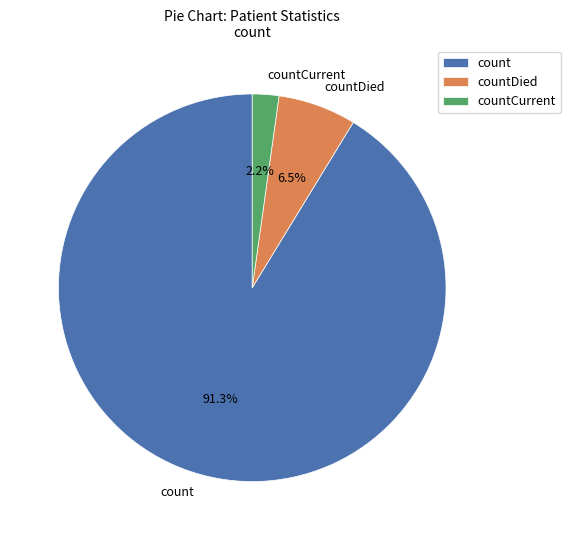

To the nearest percent, what percentage of the pie is countCurrent?

2%